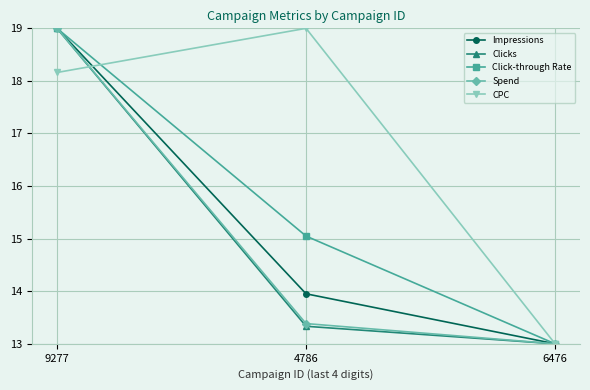

What is the difference between the highest and lowest values at 9277?

0.8